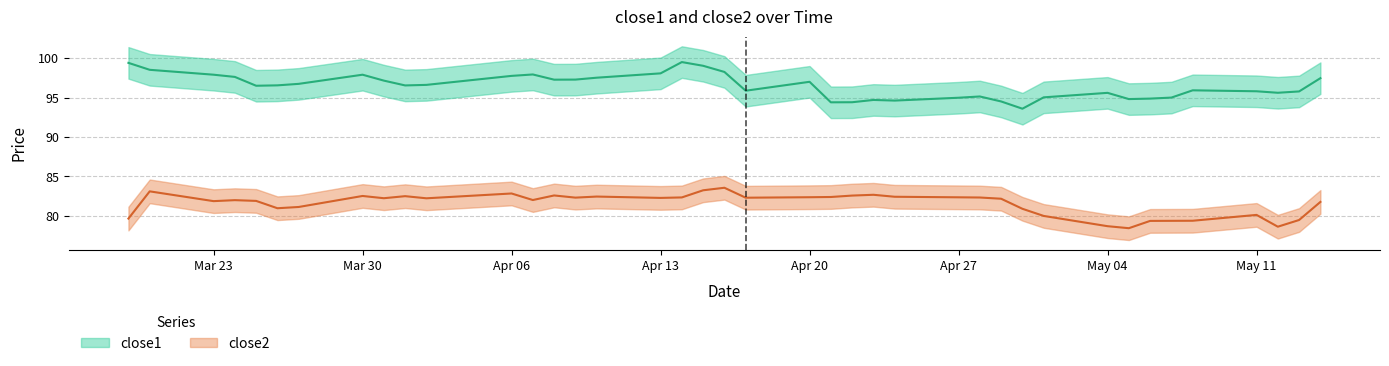

Reading right to left, extract all data points from this chart.

close1: 97.5	95.8	95.6	95.8	95.9	95.0	94.9	94.8	95.6	95.0	93.6	94.5	95.1	95.0	94.6	94.7	94.4	94.4	97.0	95.9	98.2	99.0	99.5	98.1	97.5	97.3	97.3	97.9	97.7	96.6	96.5	97.1	97.9	96.7	96.5	96.5	97.6	97.9	98.5	99.4
close2: 81.8	79.5	78.6	80.1	79.4	79.4	79.4	78.4	78.7	80.0	80.9	82.2	82.3	82.4	82.4	82.7	82.6	82.4	82.4	82.3	83.6	83.2	82.3	82.3	82.5	82.3	82.6	82.0	82.8	82.2	82.5	82.2	82.5	81.1	81.0	81.9	82.0	81.9	83.1	79.7